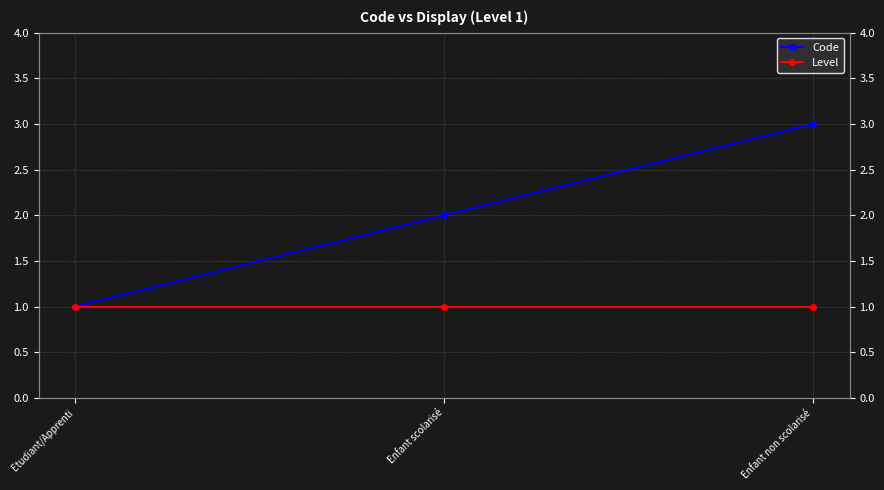

Reading left to right, extract all data points from this chart.

Code: 1	2	3
Level: 1	1	1